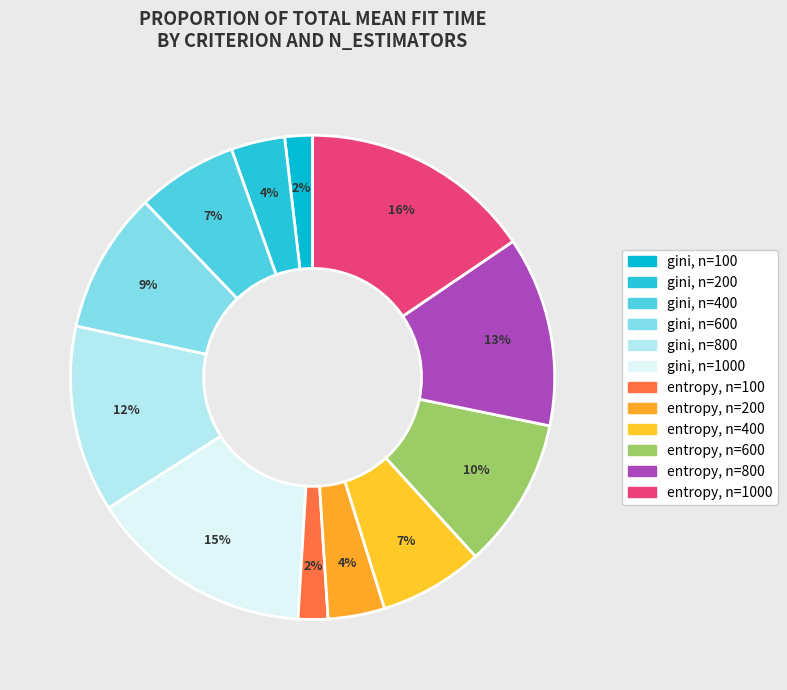

What percentage is the entropy, n=200 slice, to the nearest percent?

4%